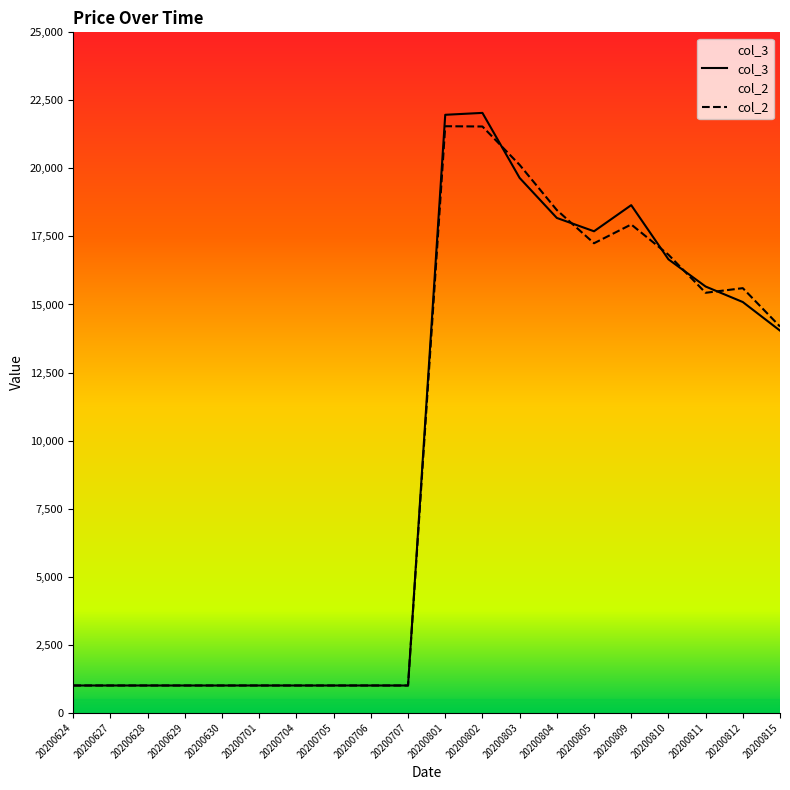

What is the difference between the highest and lowest values at 20200811?

230